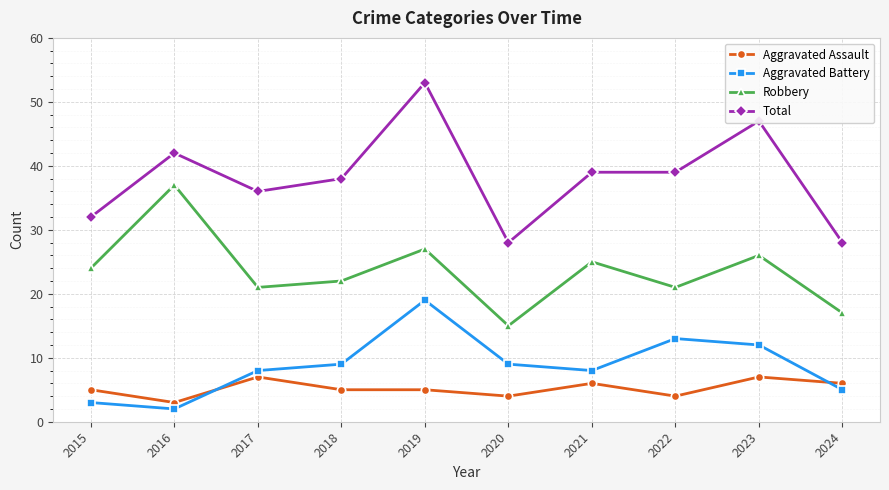

Does the chart display data point markers on the line(s)?

Yes